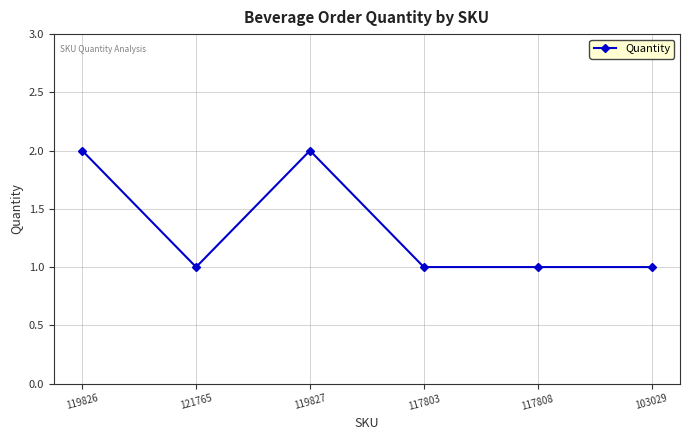

Reading left to right, transcribe all the data shown in this chart.

119826=2	121765=1	119827=2	117803=1	117808=1	103029=1